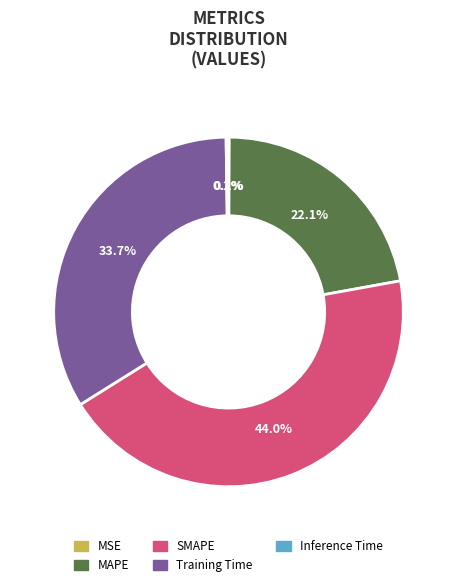

Which has a higher value, SMAPE or Training Time?

SMAPE